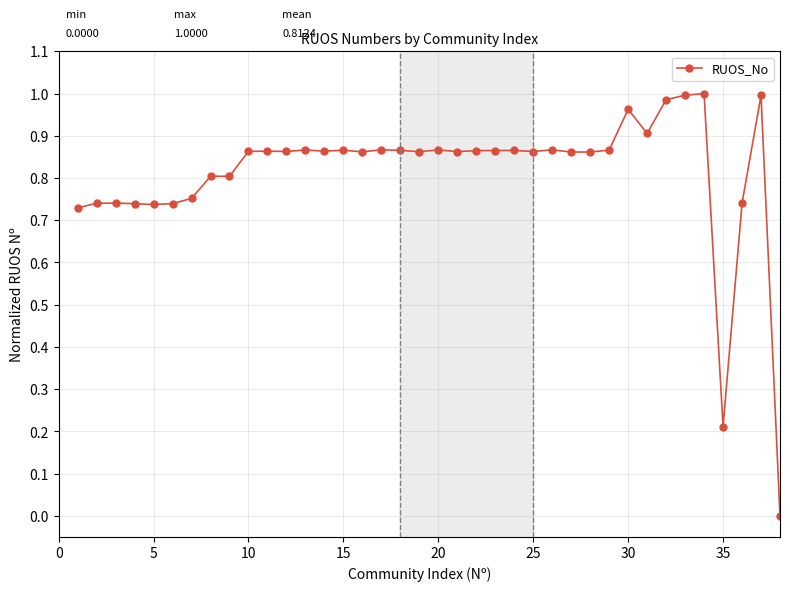

True or false: the data has more than 1 interior local peaks.

True